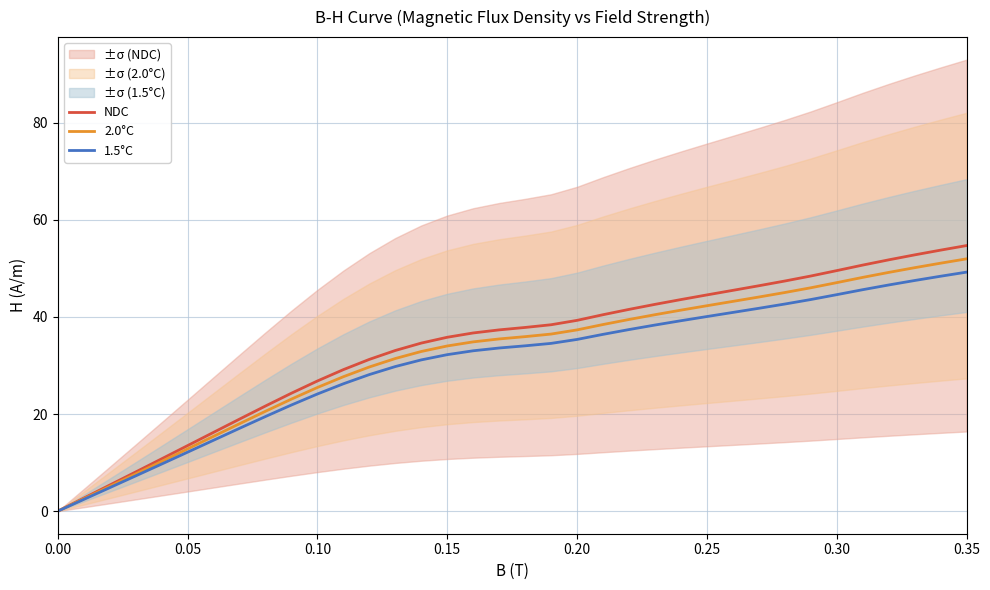

List the series in order of their overall mean, highest first.

NDC, 2.0°C, 1.5°C